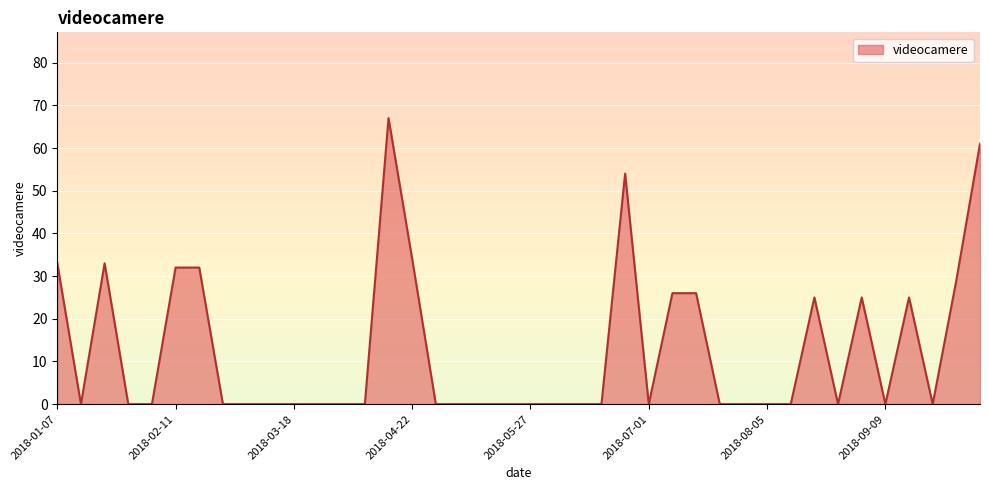

What is the maximum value shown in the chart?

67